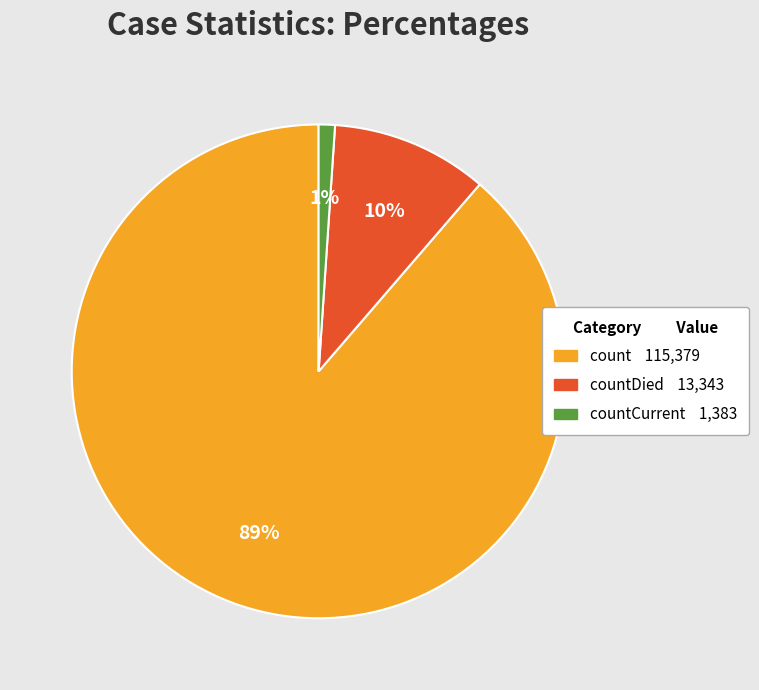

To the nearest percent, what is the difference between the largest and smallest slice percentages?

88%